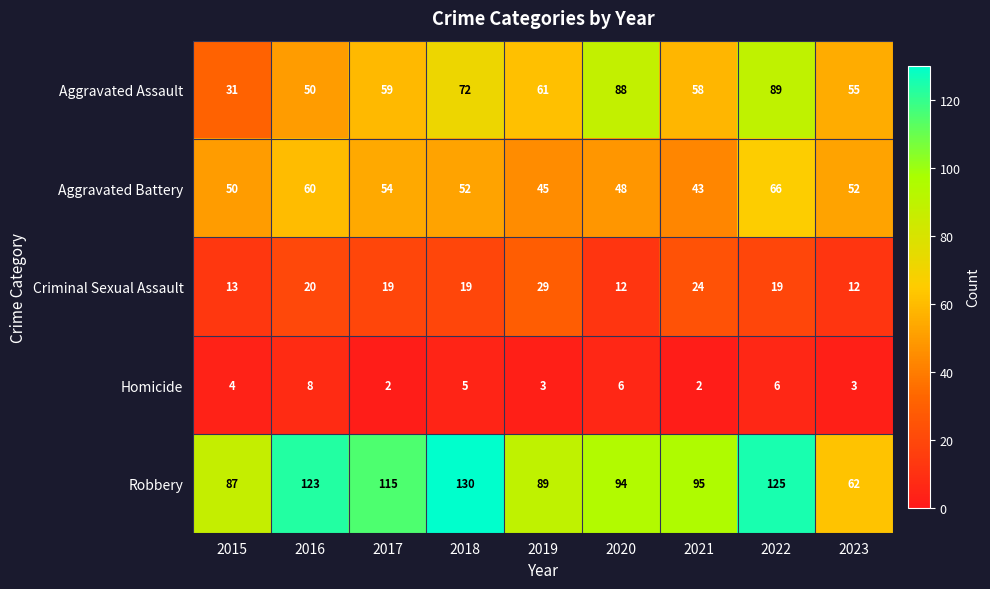

Read the Homicide value at 2022.

6